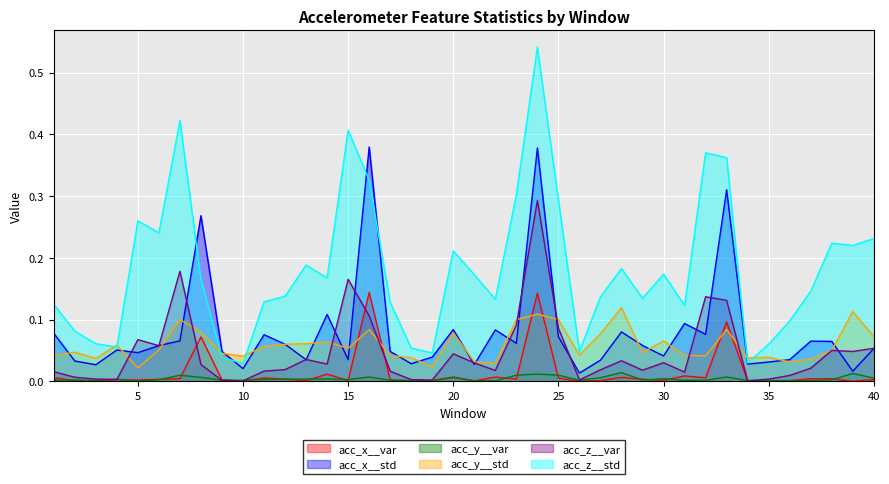

At which category does acc_x__var reach its first local peak?

4